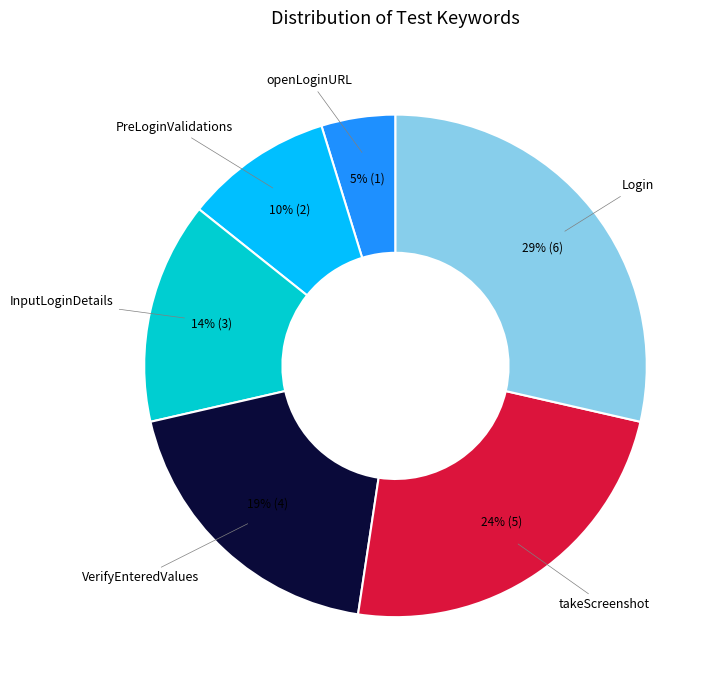

Which category has the smallest portion of the pie?

openLoginURL